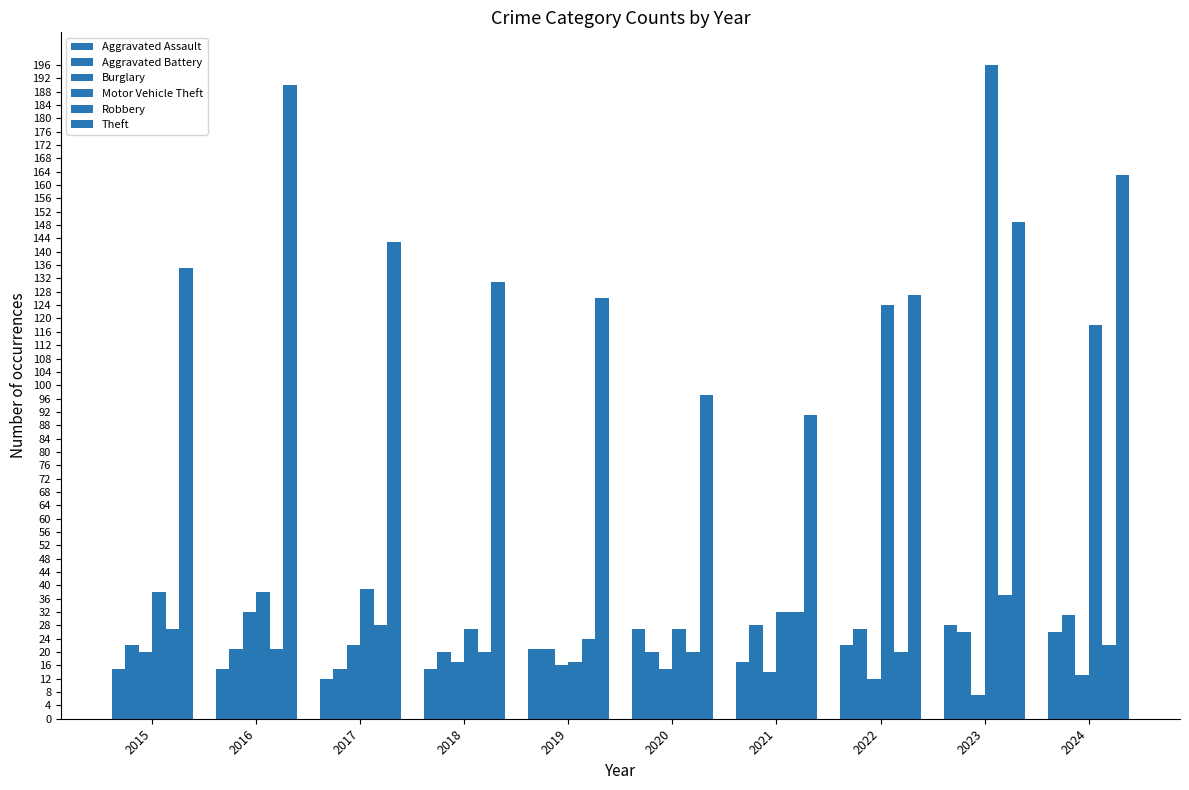

What is the average value of the Aggravated Assault series?

20